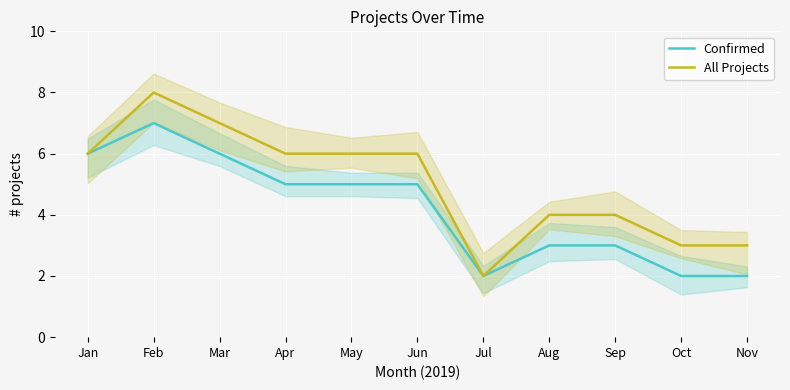

Which category has the lowest value in the All Projects series?

Jul